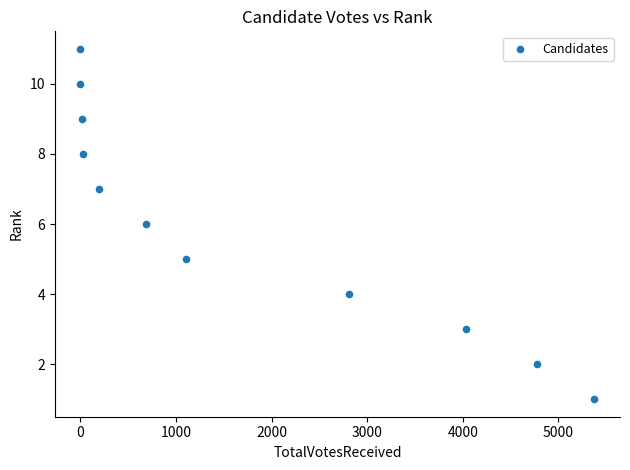

What is the average Y value?

6